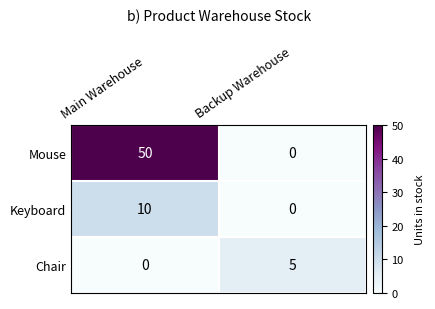

What is the difference between the Mouse values at Main Warehouse and Backup Warehouse?

50